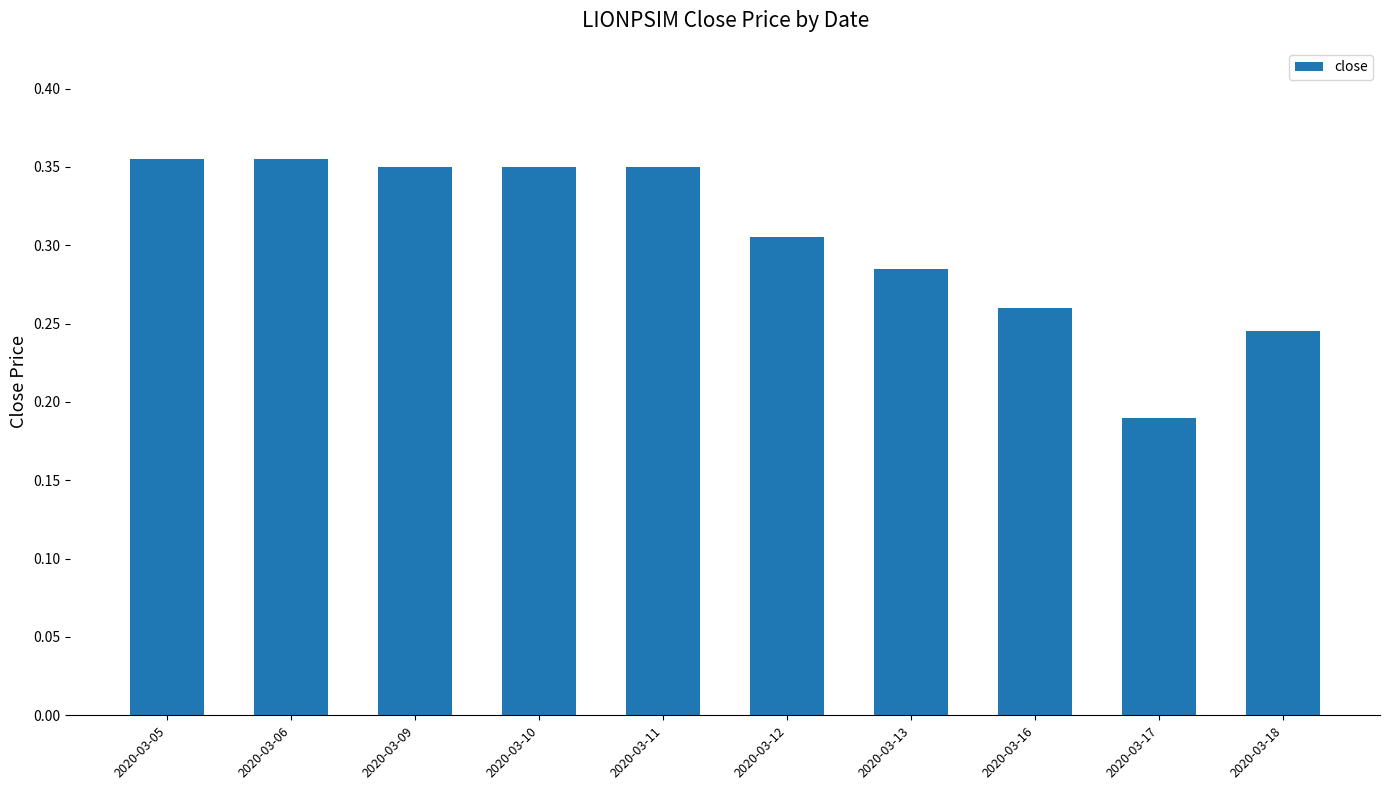

Which category has the lowest value across all series?

2020-03-17